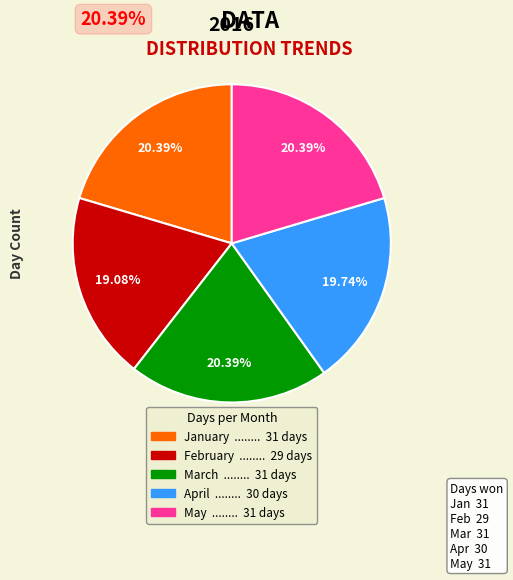

Is there a majority slice in this chart?

No